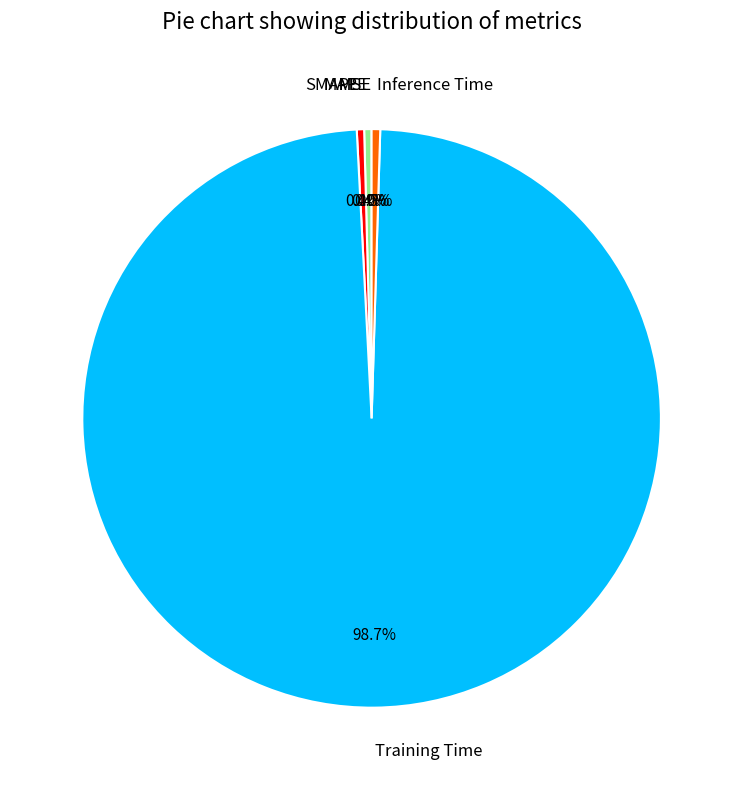

Combined, do MAPE and SMAPE account for over 50%?

No